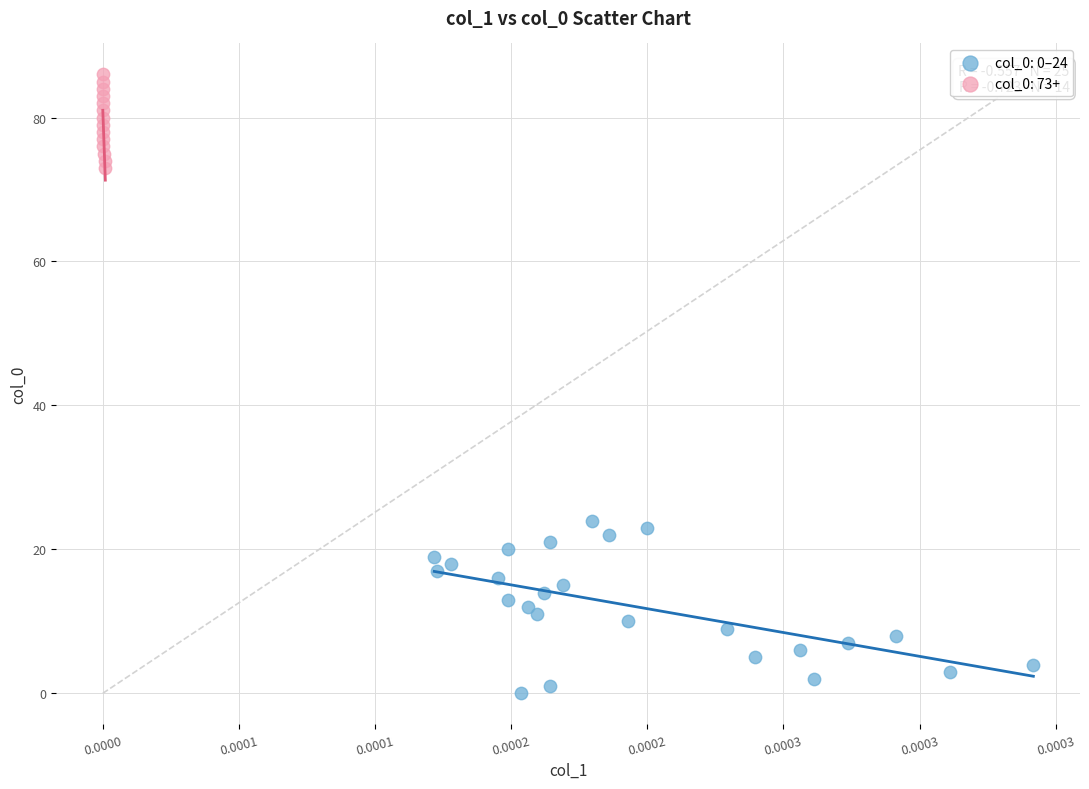

What are all the series names shown in the legend?

col_0: 0–24, col_0: 73+